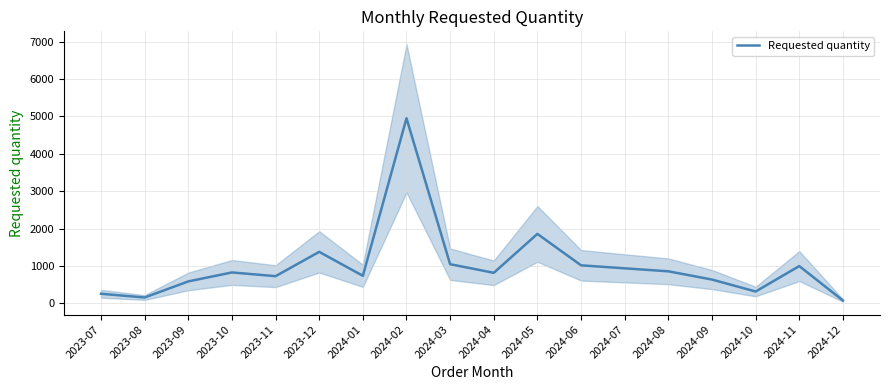

What is the value of the 14th point from the left?

860